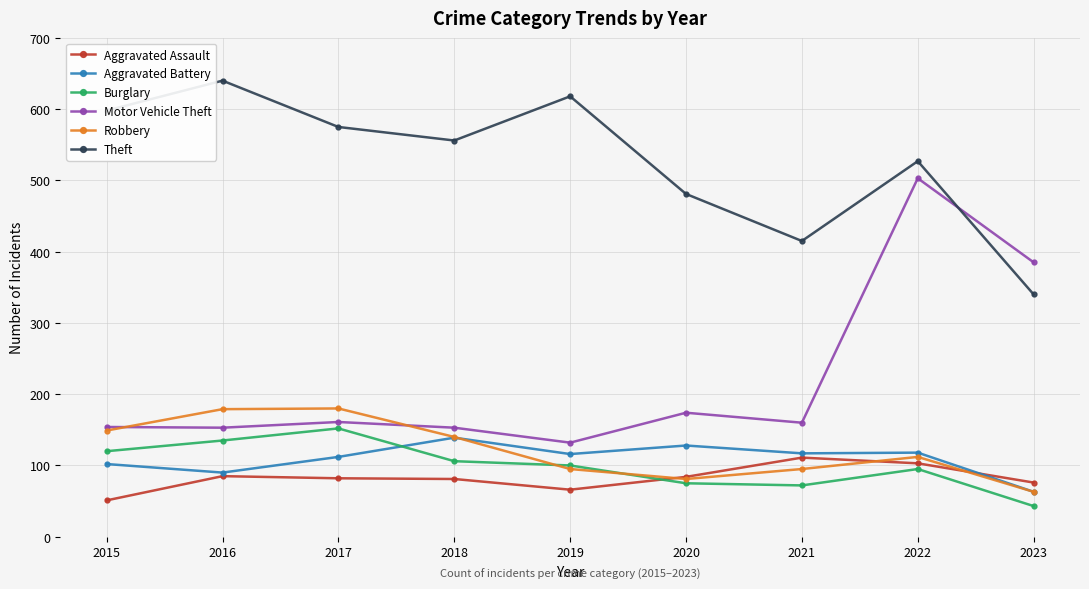

List the series in order of their peak value, lowest first.

Aggravated Assault, Aggravated Battery, Burglary, Robbery, Motor Vehicle Theft, Theft